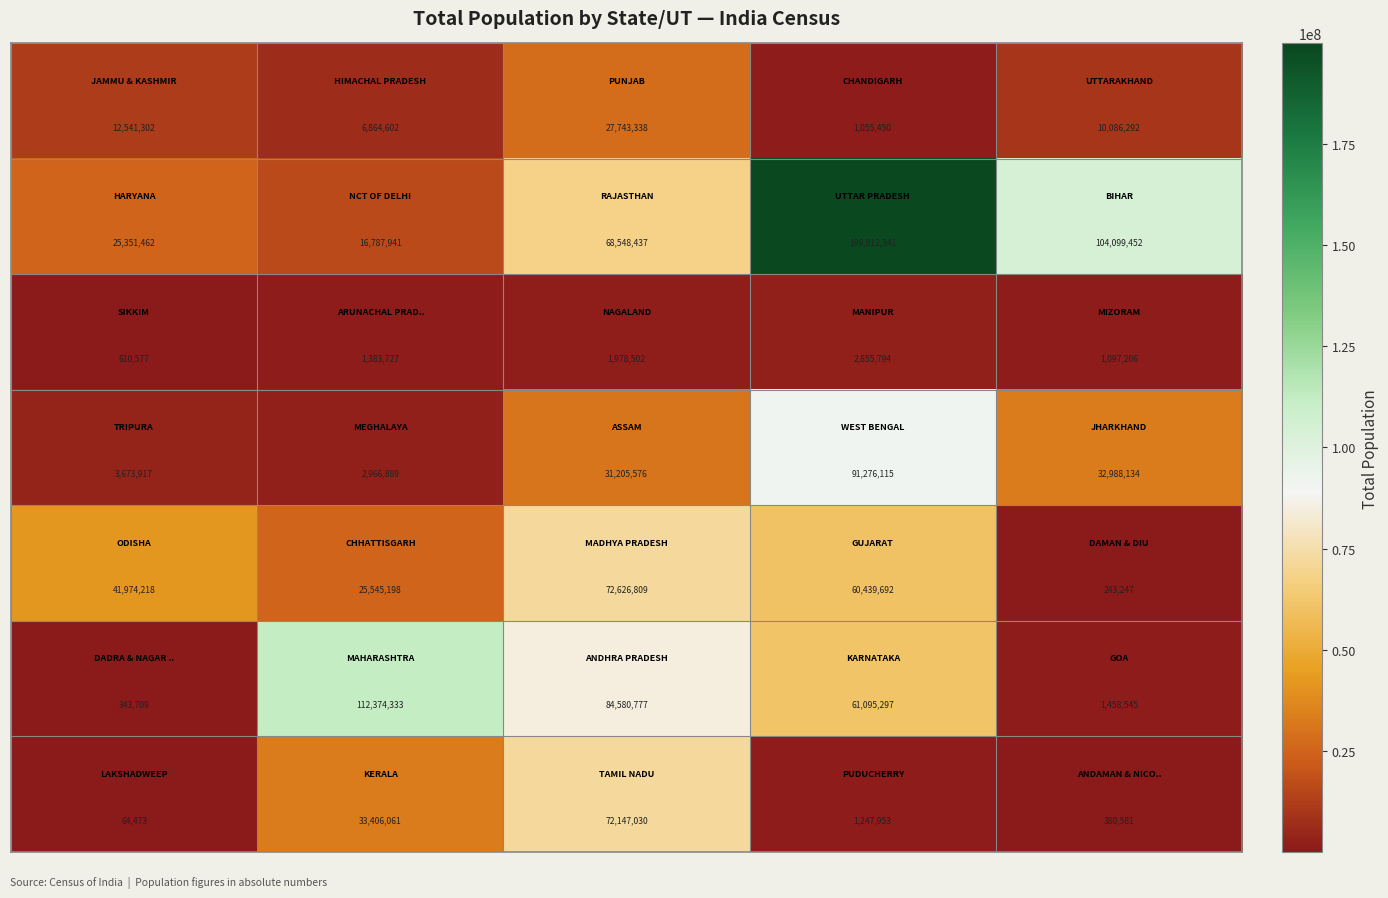

What is the smallest value displayed?

64473